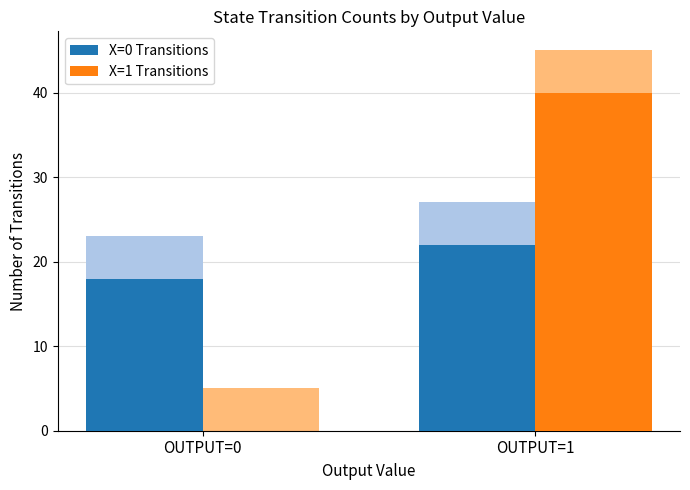

The X=1 Transitions series shows 23 at OUTPUT=0. True or false?

False